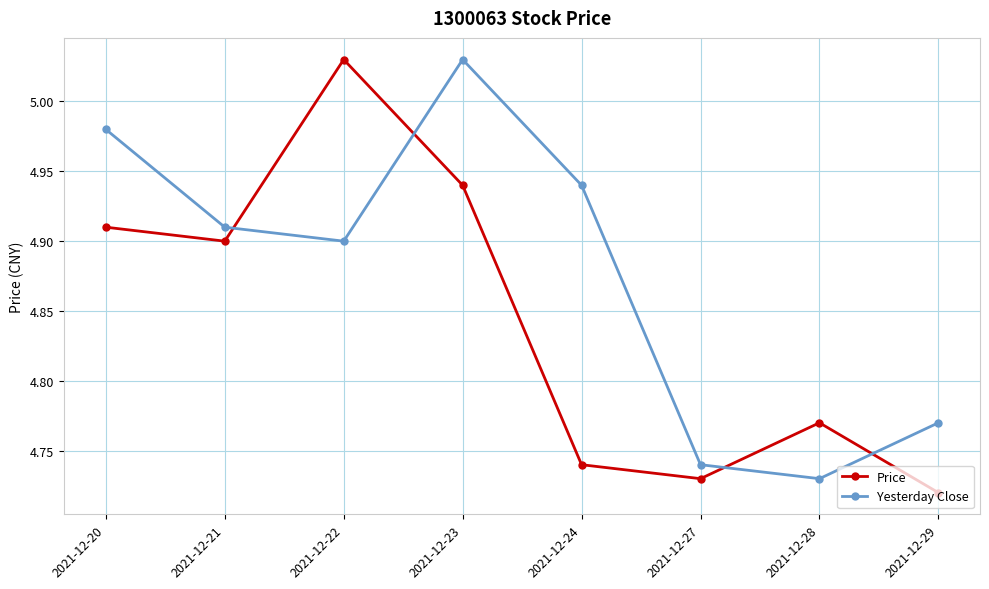

Is the value of Yesterday Close at 2021-12-28 greater than the value of Price at 2021-12-28?

No